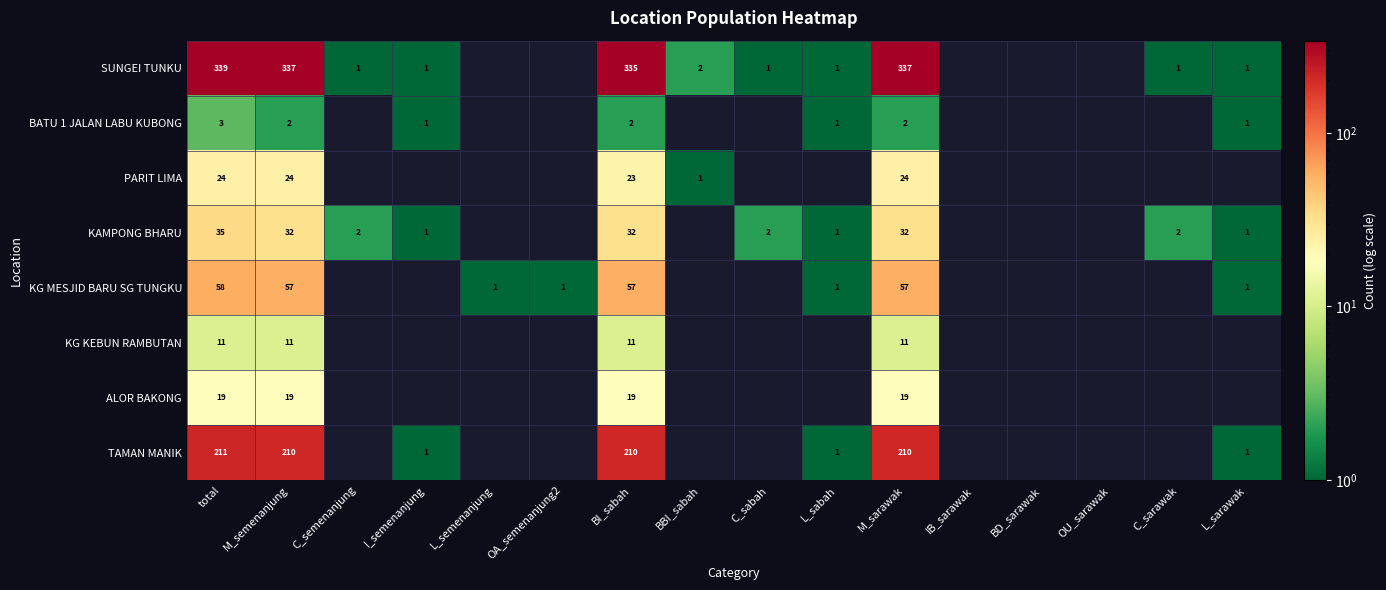

Which has a higher value, BI_sabah or BBI_sabah?

BI_sabah